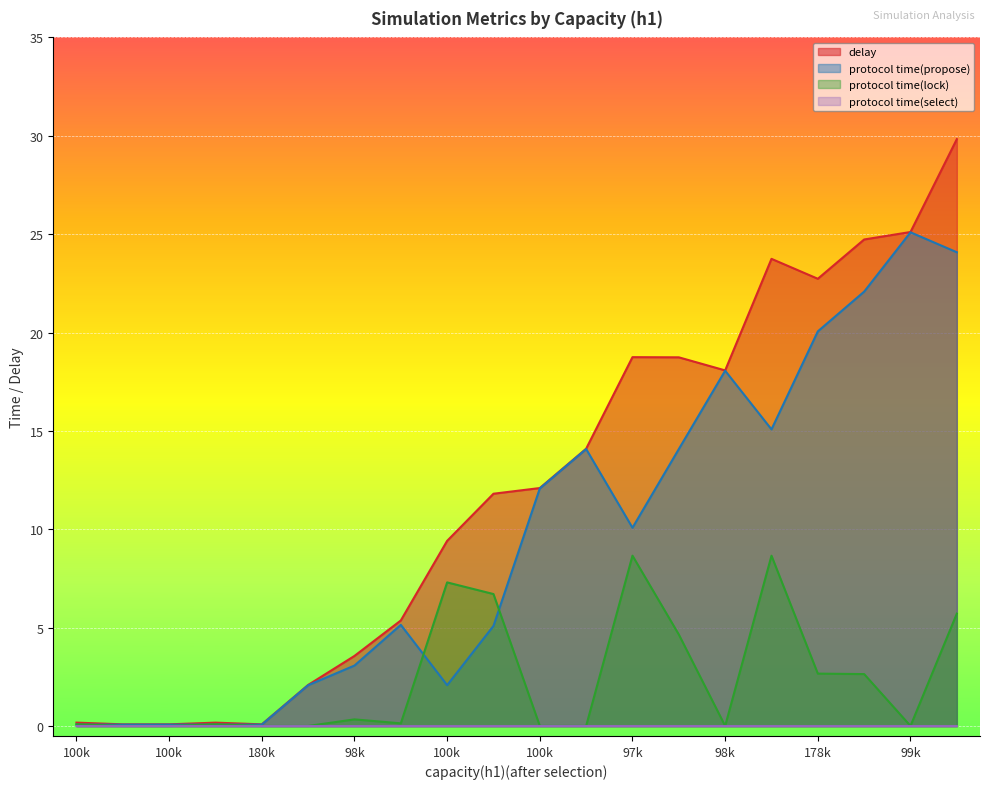

How many lines are shown in the chart?

4